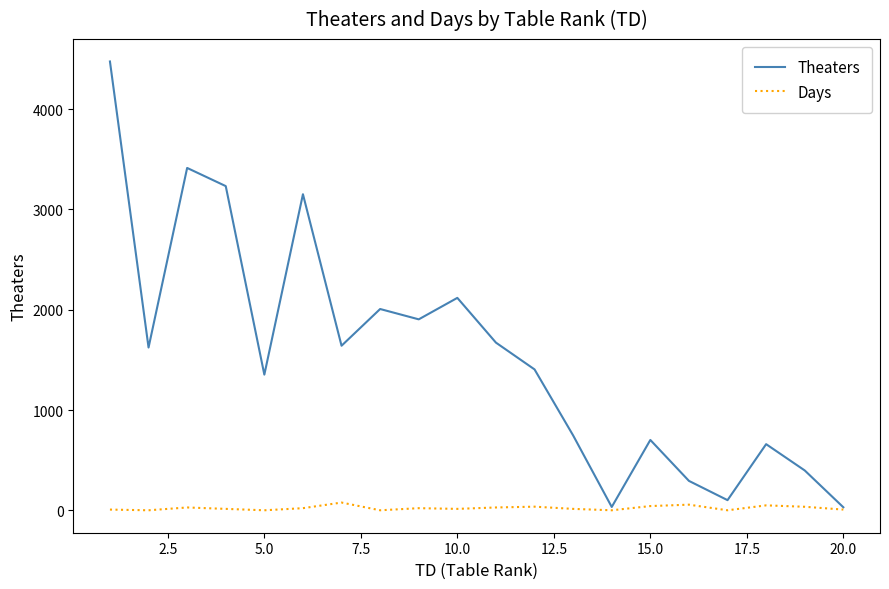

Which series has the largest total across all categories?

Theaters